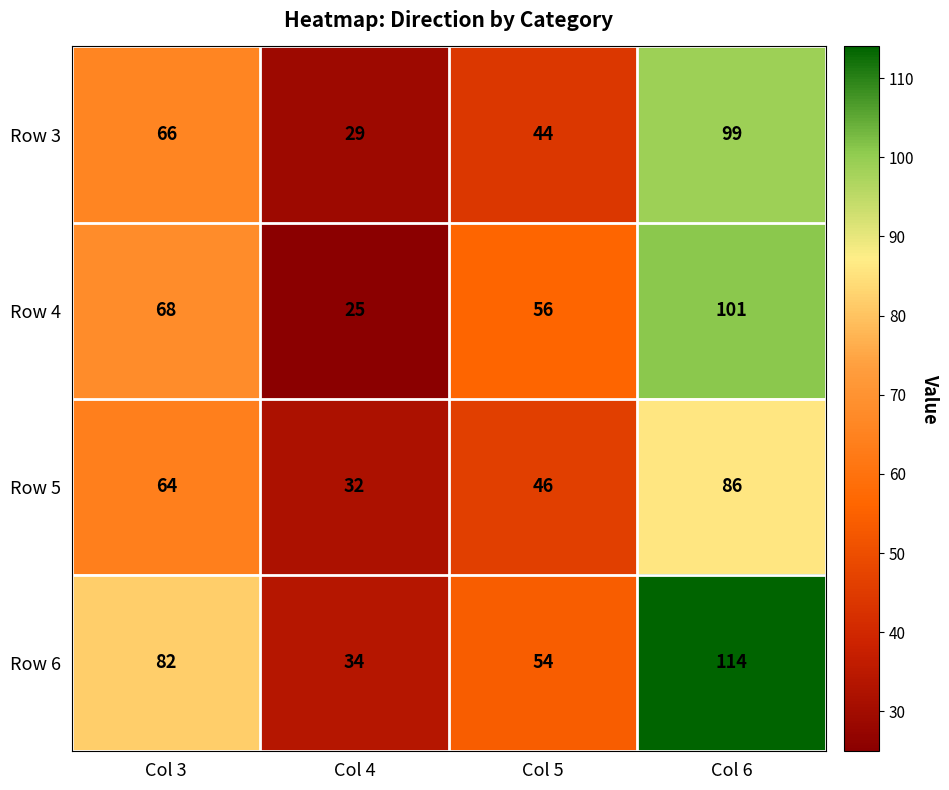

What is the minimum value shown in the chart?

25